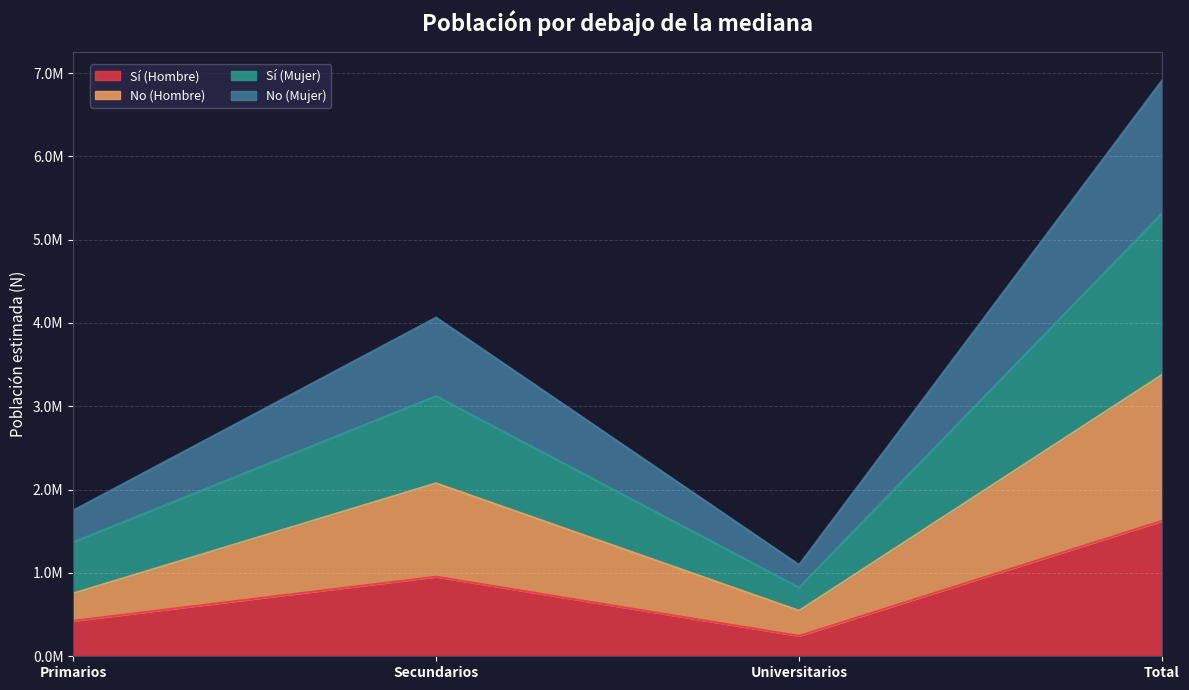

What is the label of the 3rd point from the right?

Secundarios